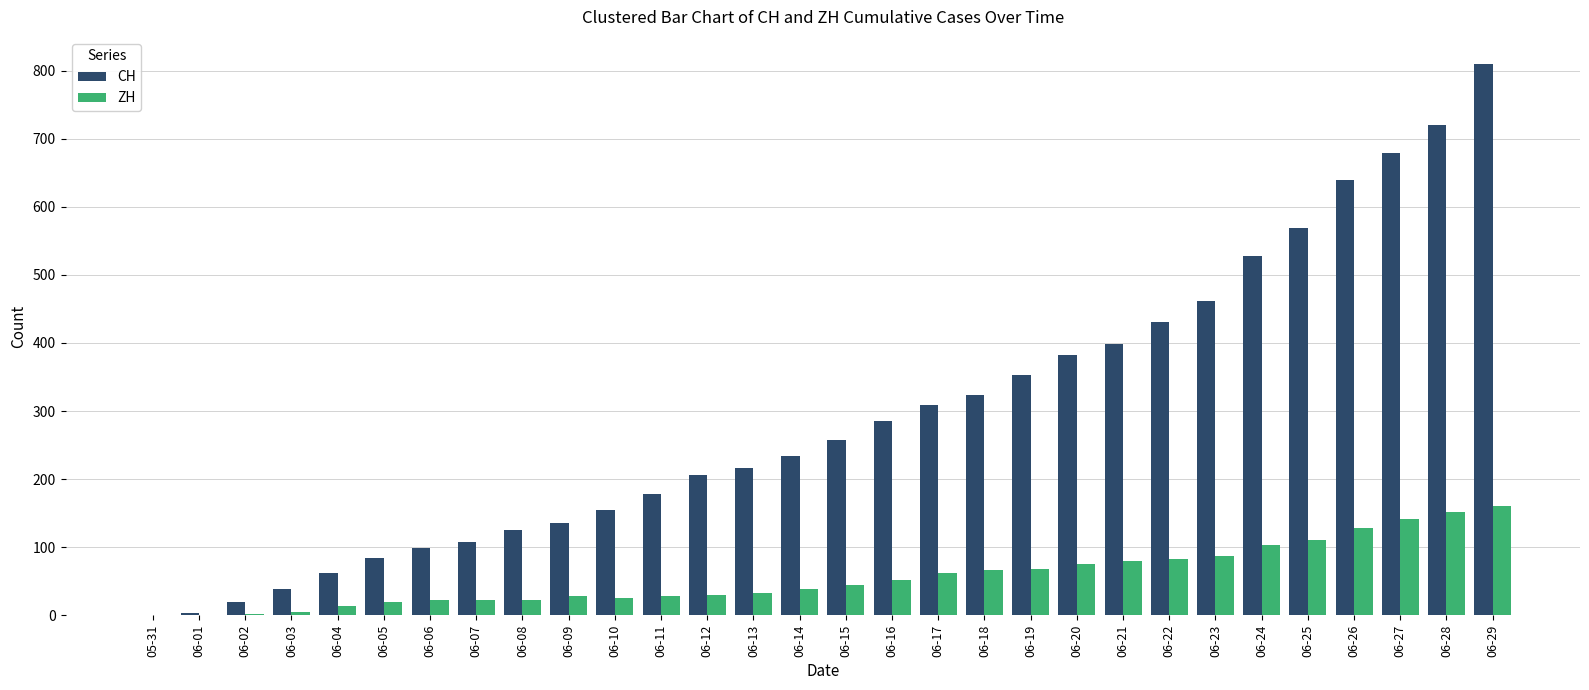

How many groups of bars are there?

30